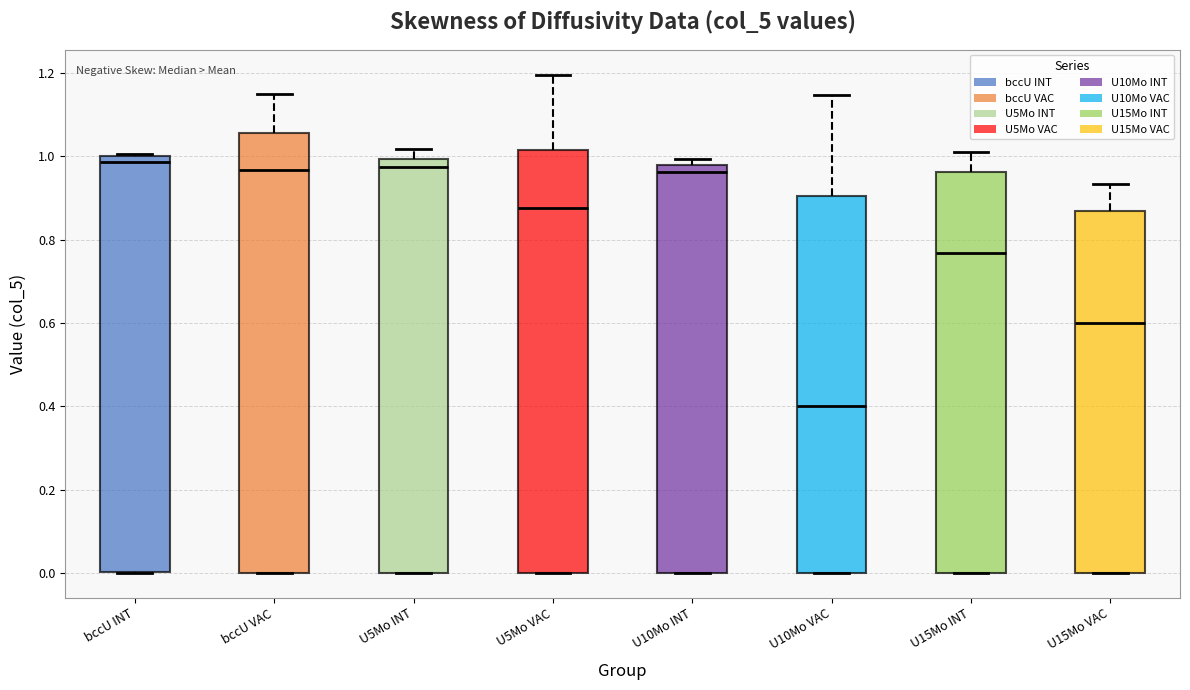

Reading left to right, transcribe this box plot: for each box, give where its median line is, the range the box spans, and where its two whiskers end, as read against the y-axis. The values are not printed on the chart, so give them approximately, as read against the axis.

bccU INT: median 0.98, box 0.00 to 1.00, whiskers 0.00 to 1.00 (just above the box's upper edge)
bccU VAC: median 0.96, box 0.00 to 1.06, whiskers 0.00 to 1.14
U5Mo INT: median 0.98, box 0.00 to 1.00, whiskers 0.00 to 1.02
U5Mo VAC: median 0.88, box 0.00 to 1.02, whiskers 0.00 to 1.20
U10Mo INT: median 0.96, box 0.00 to 0.98, whiskers 0.00 to 1.00
U10Mo VAC: median 0.40, box 0.00 to 0.90, whiskers 0.00 to 1.14
U15Mo INT: median 0.76, box 0.00 to 0.96, whiskers 0.00 to 1.00
U15Mo VAC: median 0.60, box 0.00 to 0.86, whiskers 0.00 to 0.94